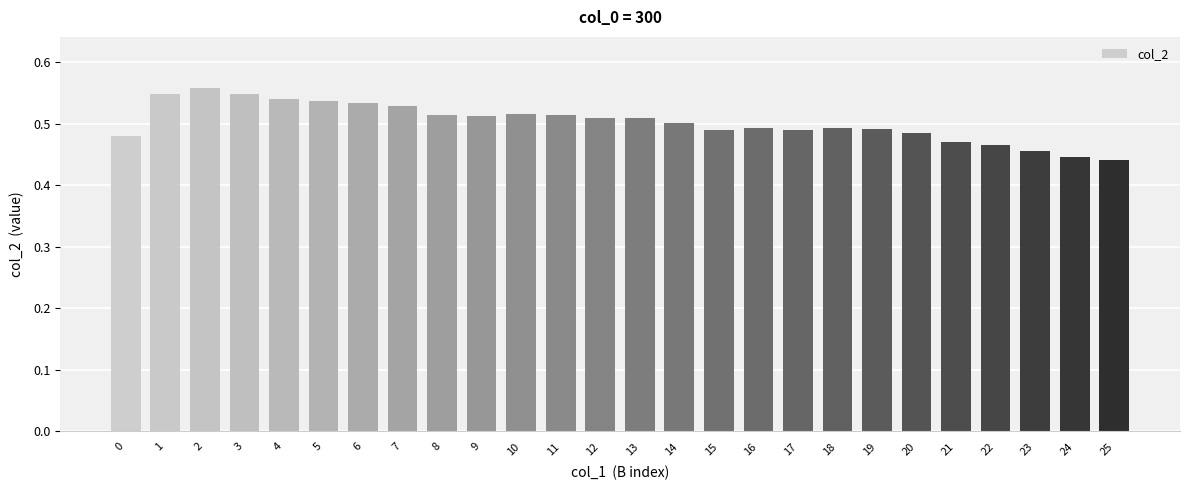

True or false: the data shows 0.7 at 13.

False